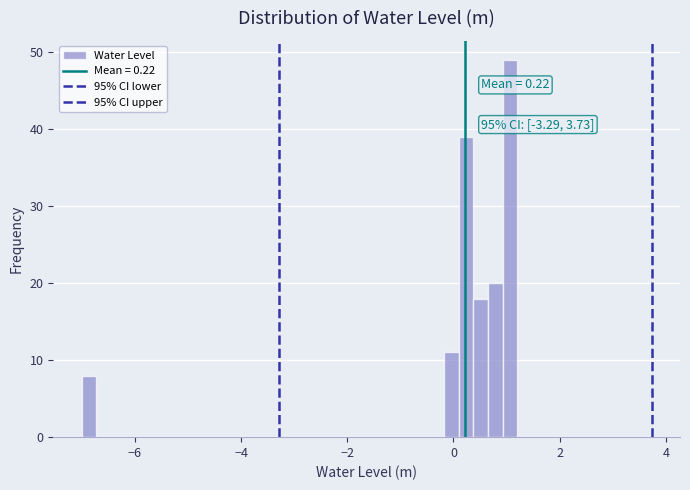

Around what value on the x-axis is the tallest bar? Give the approximate position of its centre, as read against the axis.

1.0